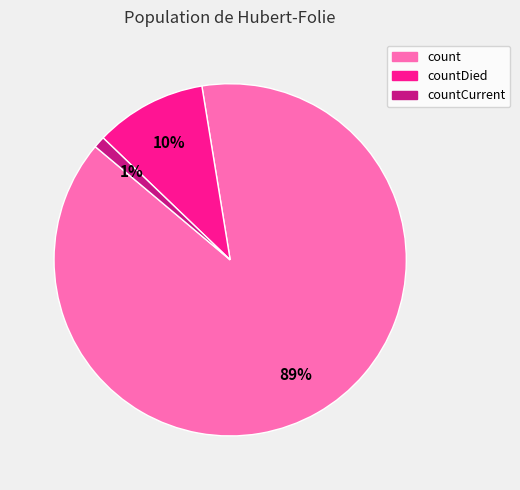

True or false: countCurrent accounts for 11% of the total.

False